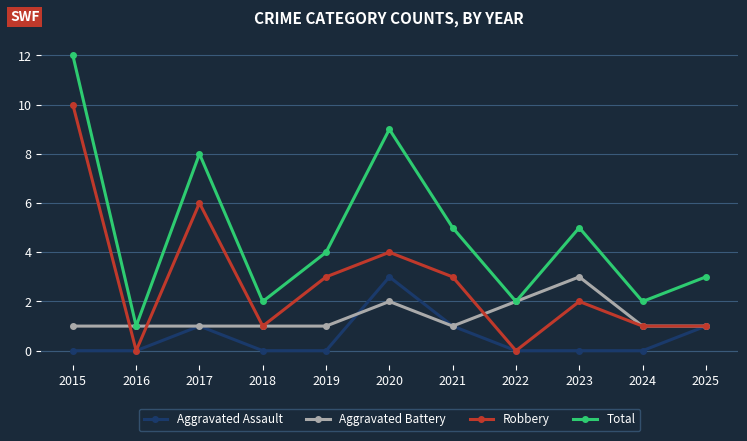

Reading left to right, what are all the values shown in this chart?

Aggravated Assault: 2015=0	2016=0	2017=1	2018=0	2019=0	2020=3	2021=1	2022=0	2023=0	2024=0	2025=1
Aggravated Battery: 2015=1	2016=1	2017=1	2018=1	2019=1	2020=2	2021=1	2022=2	2023=3	2024=1	2025=1
Robbery: 2015=10	2016=0	2017=6	2018=1	2019=3	2020=4	2021=3	2022=0	2023=2	2024=1	2025=1
Total: 2015=12	2016=1	2017=8	2018=2	2019=4	2020=9	2021=5	2022=2	2023=5	2024=2	2025=3